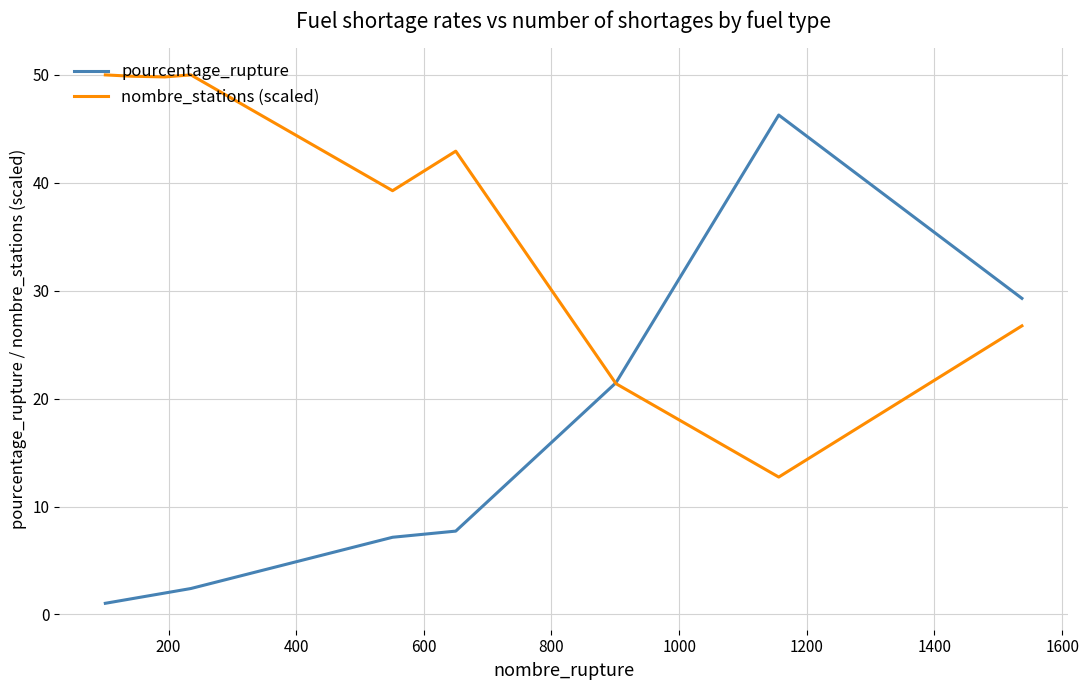

In pourcentage_rupture, how many points are higher than both neighbors (excluding endpoints)?

1